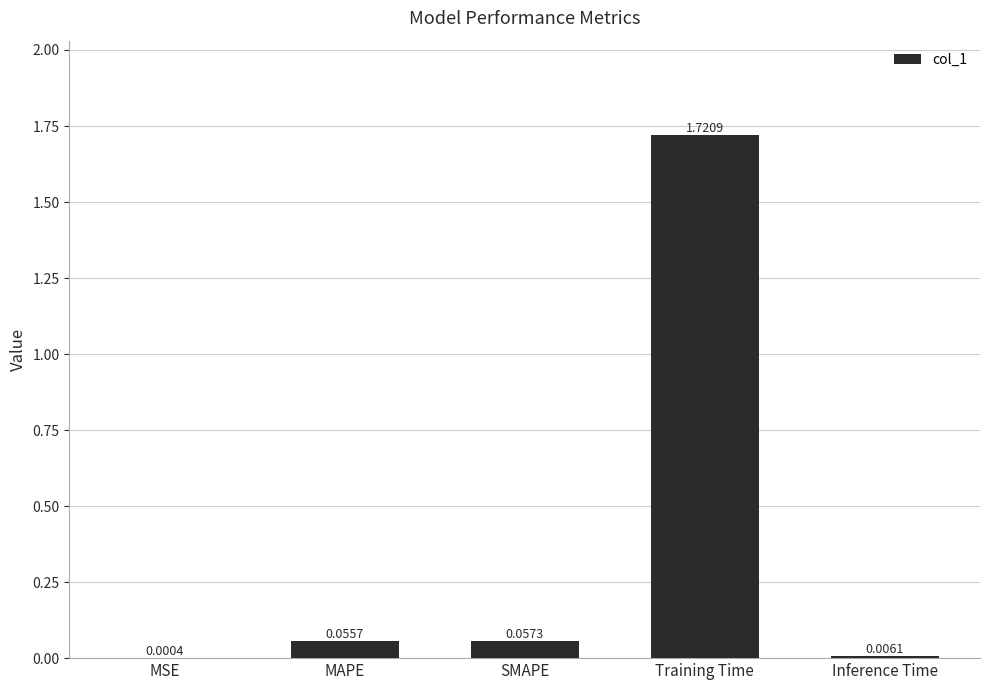

Which label corresponds to the largest value in the chart?

Training Time